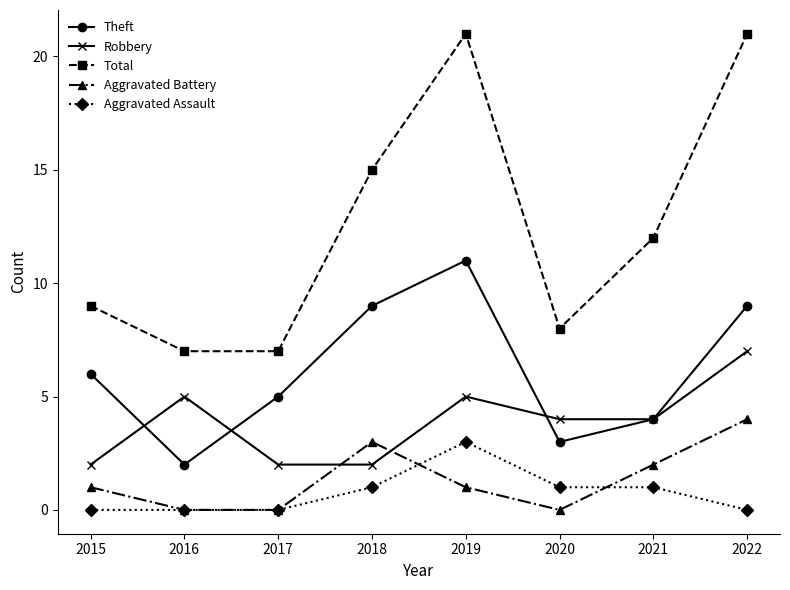

Rank the series by their maximum value, from highest to lowest.

Total, Theft, Robbery, Aggravated Battery, Aggravated Assault